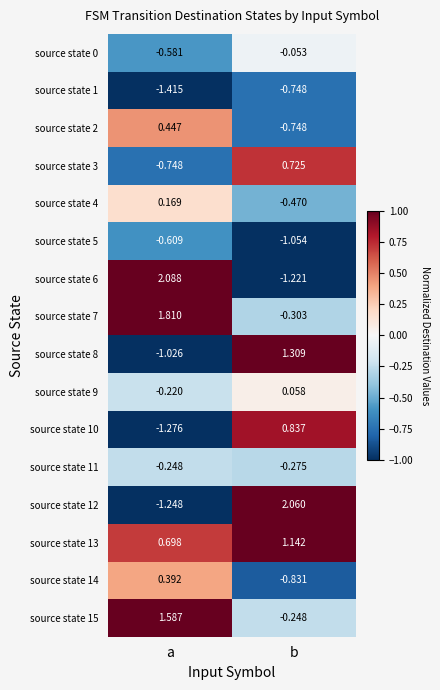

How many series are shown in this chart?

16